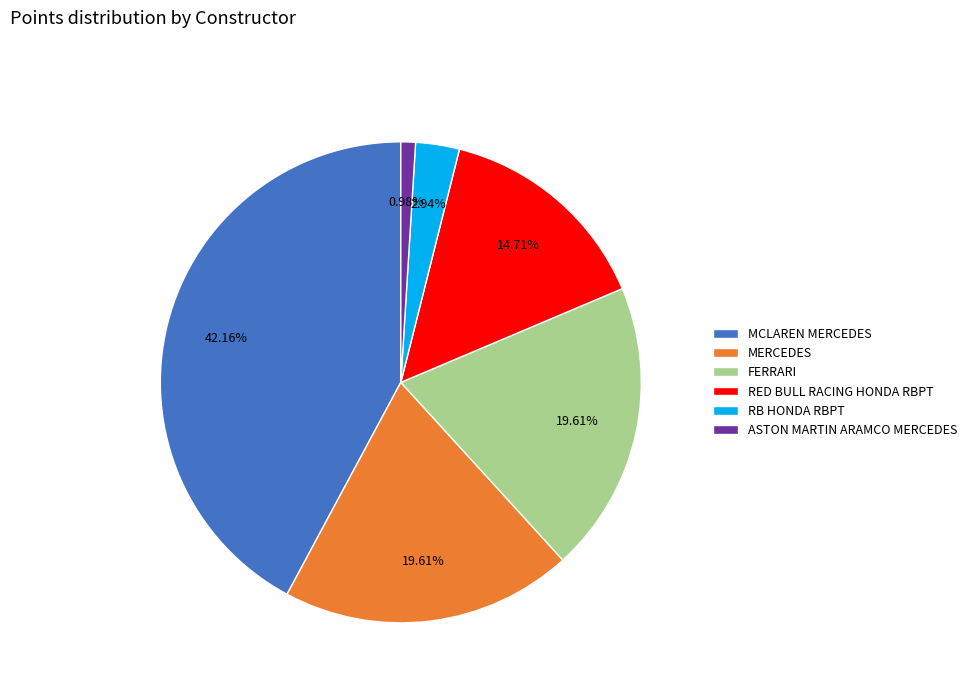

To the nearest percent, what is the difference between the largest and smallest slice percentages?

41%